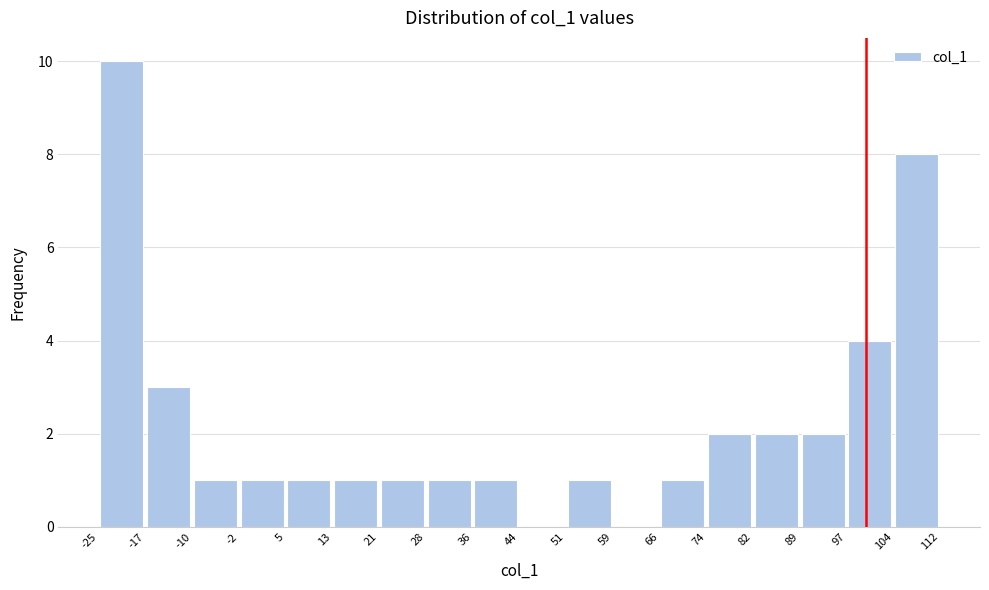

How tall is the bar that spans 36 to 44 on the x-axis? The values are not printed on the chart, so give them approximately, as read against the axis.

1